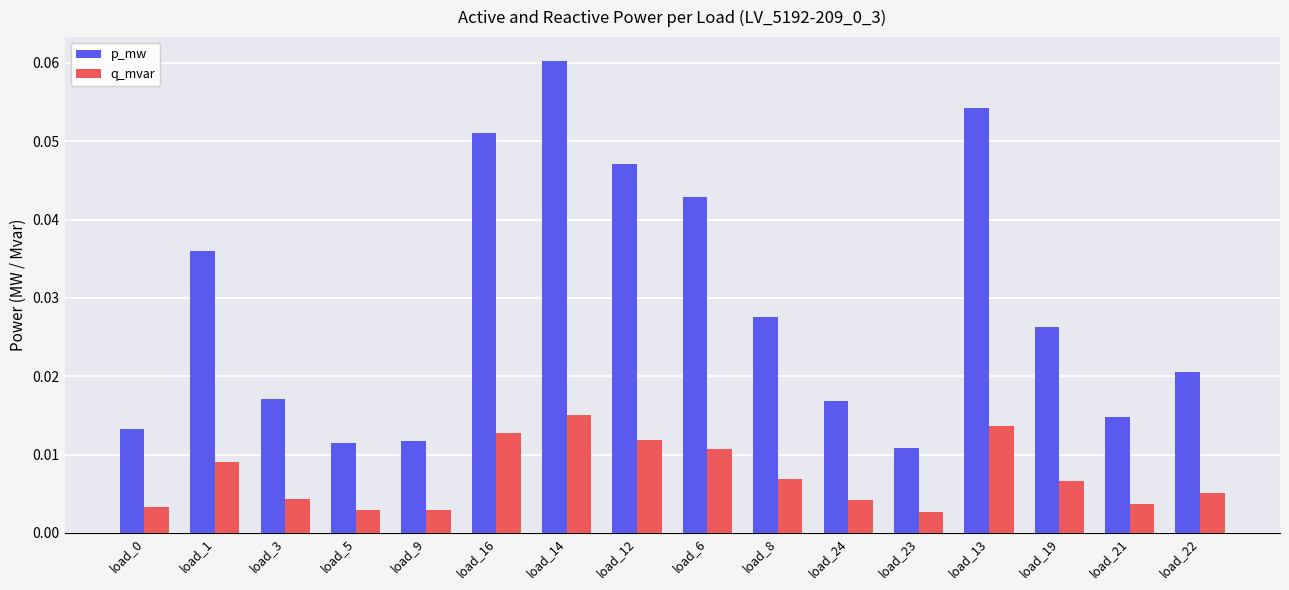

Rank the series by their maximum value, from lowest to highest.

q_mvar, p_mw